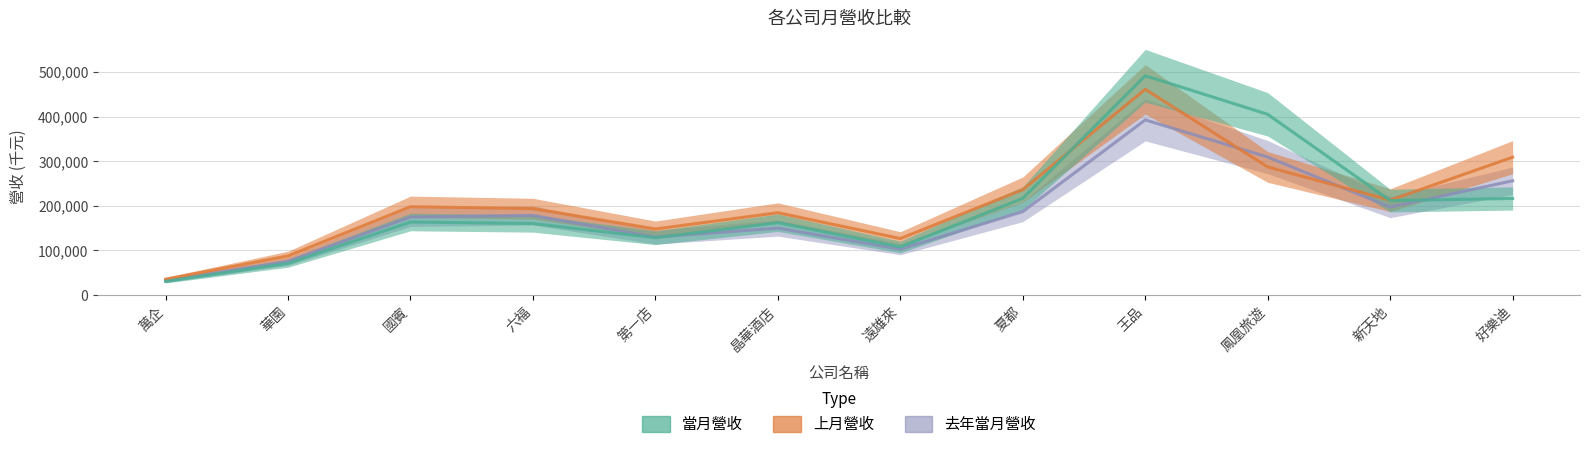

What are all the series names shown in the legend?

當月營收, 上月營收, 去年當月營收